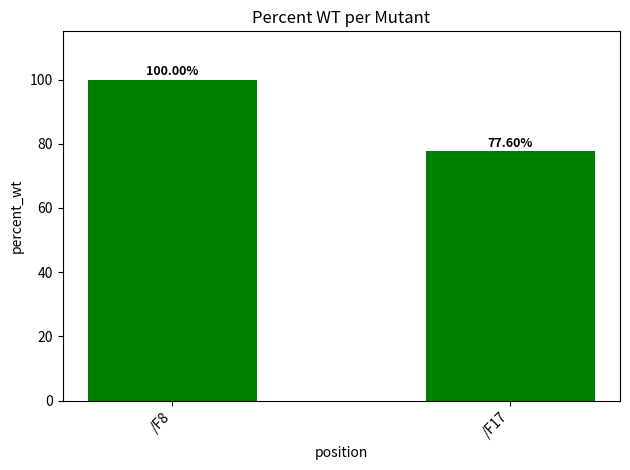

Are the bars horizontal?

No